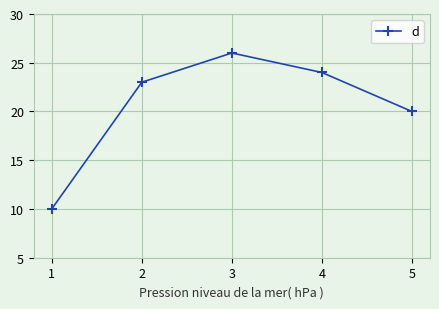

Rank the categories by value from highest to lowest.

3, 4, 2, 5, 1